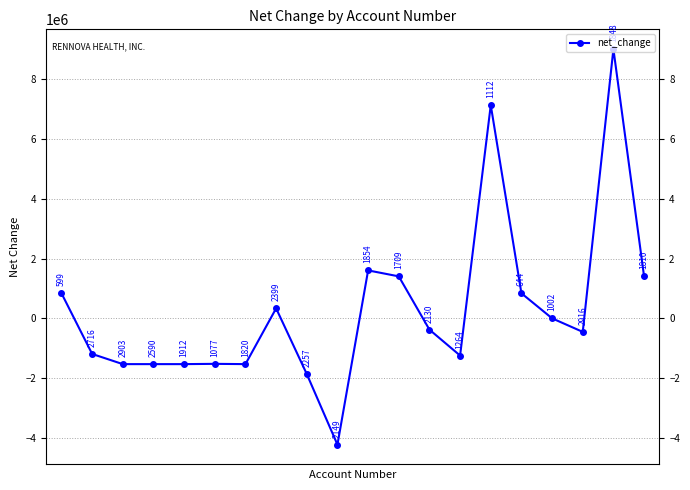

How many data points does each series have?

20